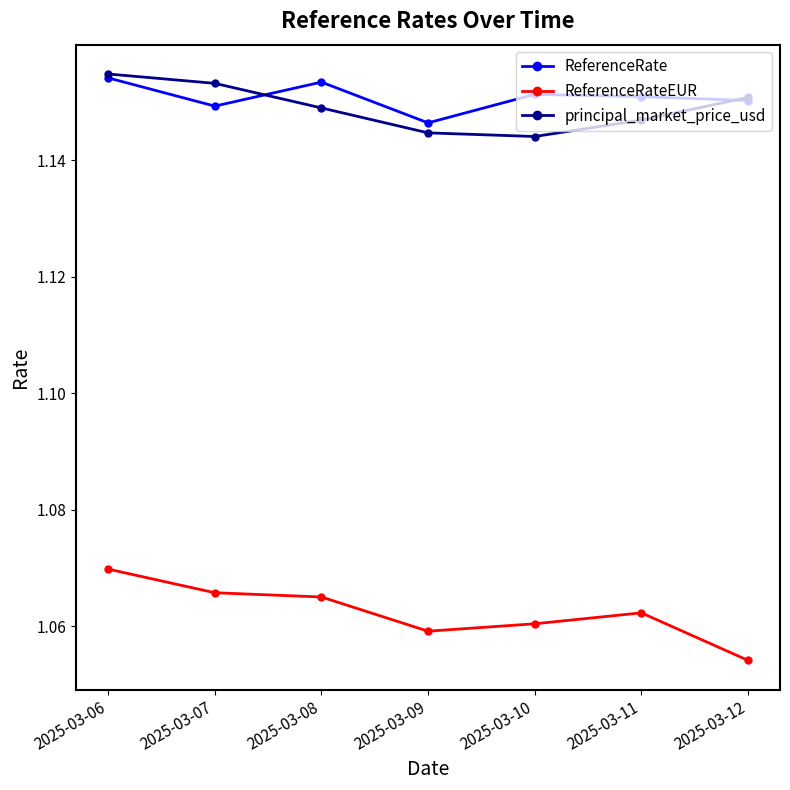

In principal_market_price_usd, how many points are lower than both neighbors (excluding endpoints)?

1